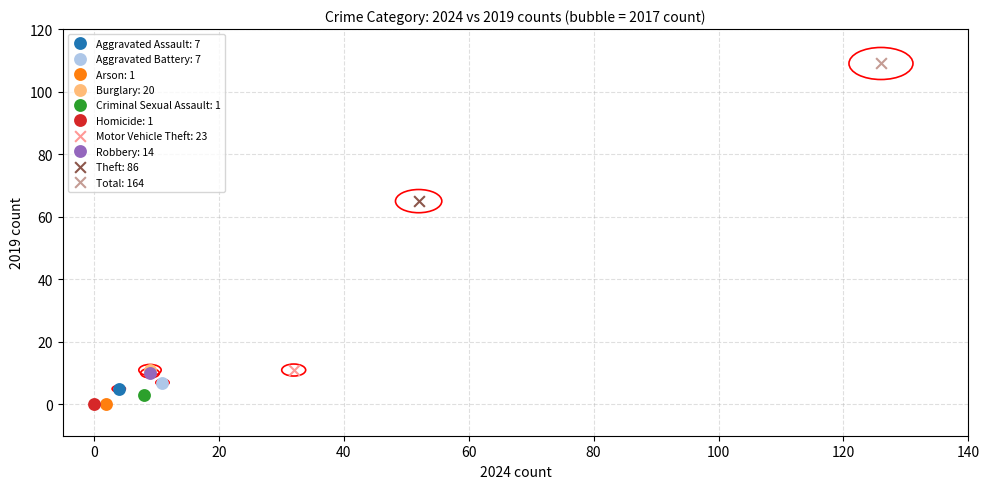

Which series contains the highest Y value?

Total: 164